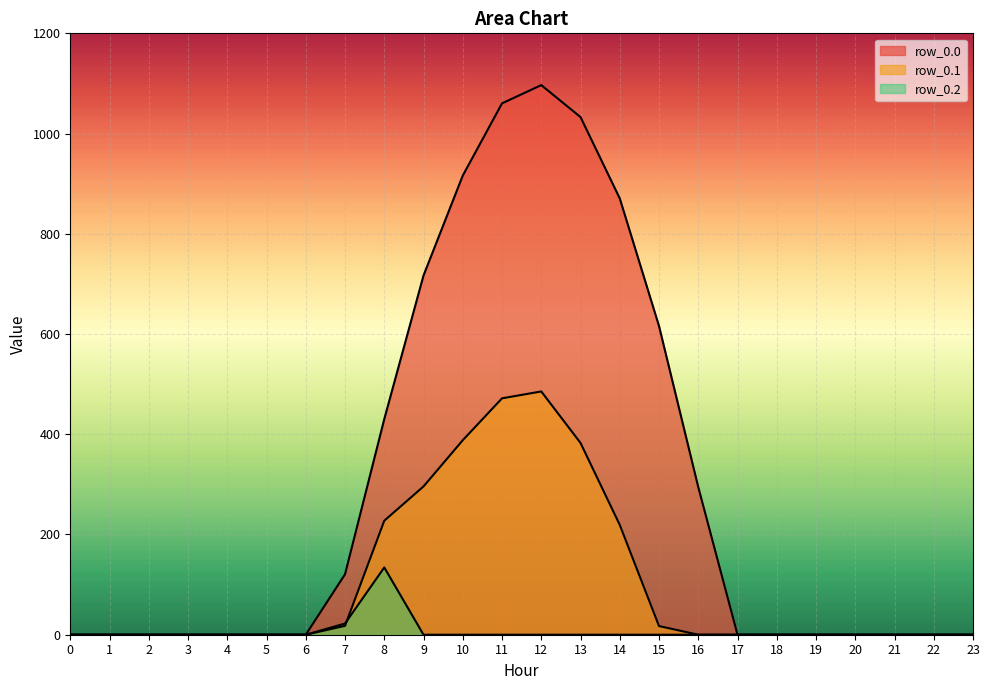

Reading left to right, list all the values displayed in this chart.

row_0.0: 0=0.0	1=0.0	2=0.0	3=0.0	4=0.0	5=0.0	6=0.0	7=120.6	8=430.3	9=716.9	10=916.2	11=1060.3	12=1096.7	13=1032.9	14=870.6	15=615.9	16=294.5	17=0.0	18=0.0	19=0.0	20=0.0	21=0.0	22=0.0	23=0.0
row_0.1: 0=0.0	1=0.0	2=0.0	3=0.0	4=0.0	5=0.0	6=0.0	7=17.7	8=227.5	9=295.9	10=388.1	11=471.7	12=485.4	13=382.7	14=219.2	15=17.3	16=0.0	17=0.0	18=0.0	19=0.0	20=0.0	21=0.0	22=0.0	23=0.0
row_0.2: 0=0.0	1=0.0	2=0.0	3=0.0	4=0.0	5=0.0	6=0.0	7=22.3	8=134.2	9=0.0	10=0.0	11=0.0	12=0.0	13=0.0	14=0.0	15=0.0	16=0.0	17=0.0	18=0.0	19=0.0	20=0.0	21=0.0	22=0.0	23=0.0